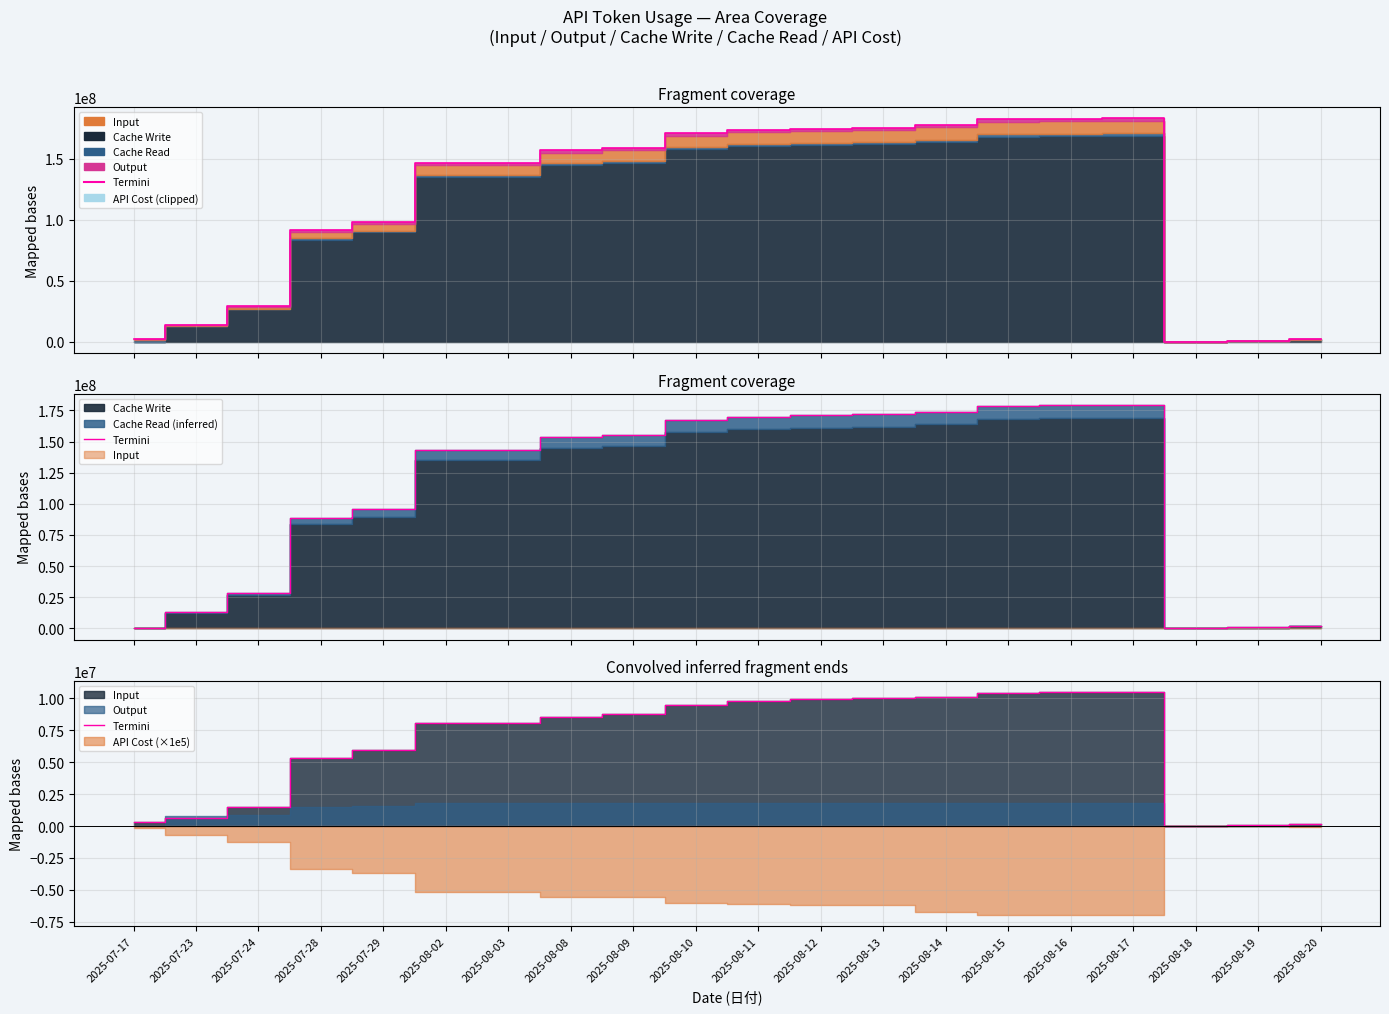

What is the difference between the second highest and second lowest values?

10402450